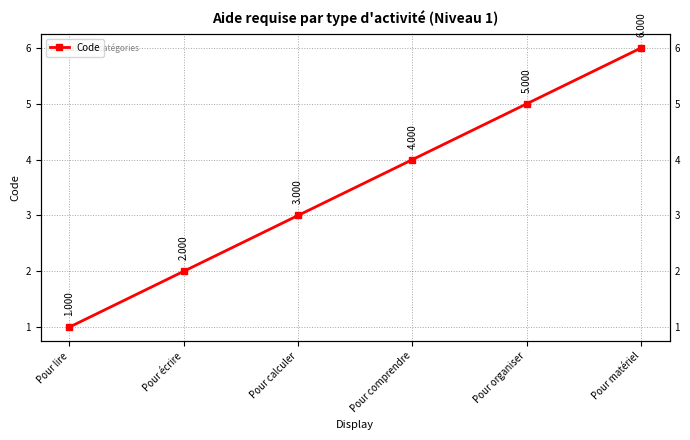

How many distinct data groups are displayed?

1